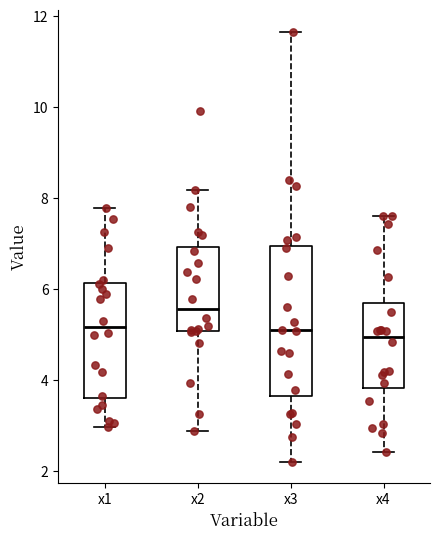

Where does the upper whisker of the box for x3 end on the y-axis? The values are not printed on the chart, so give them approximately, as read against the axis.

11.6